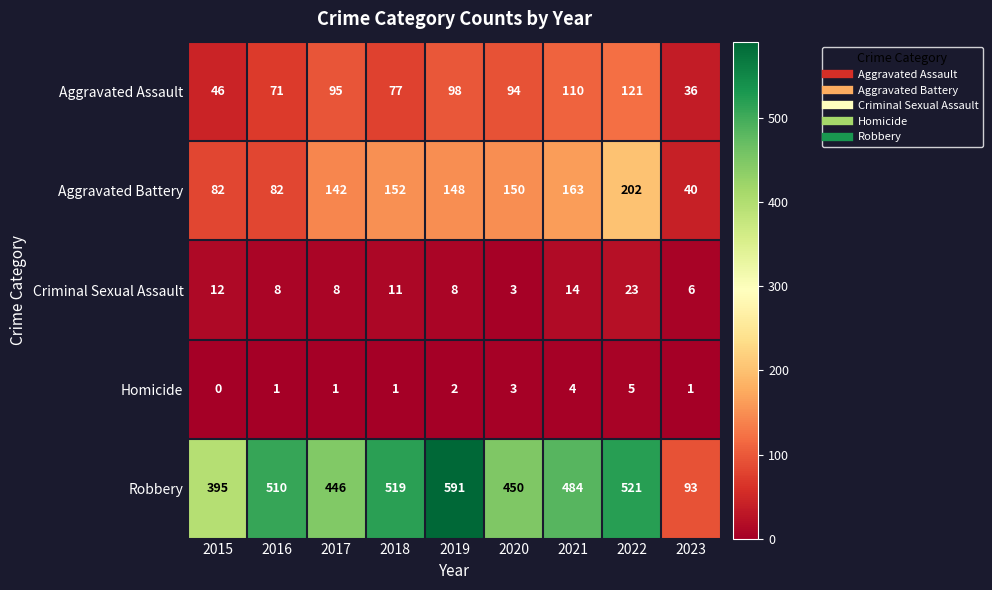

Is the value of Homicide at 2022 greater than the value of Robbery at 2019?

No